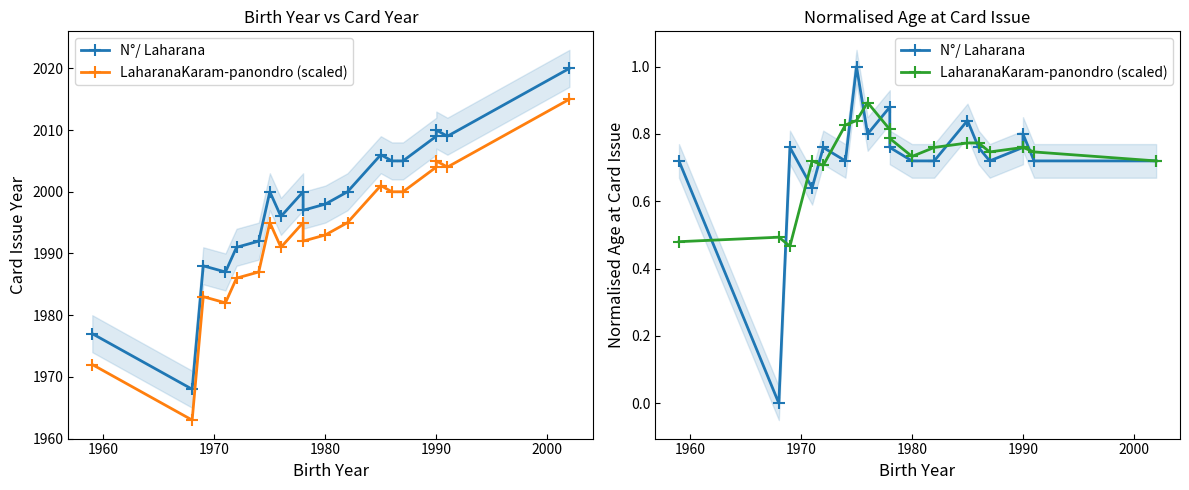

Does the chart display data point markers on the line(s)?

Yes